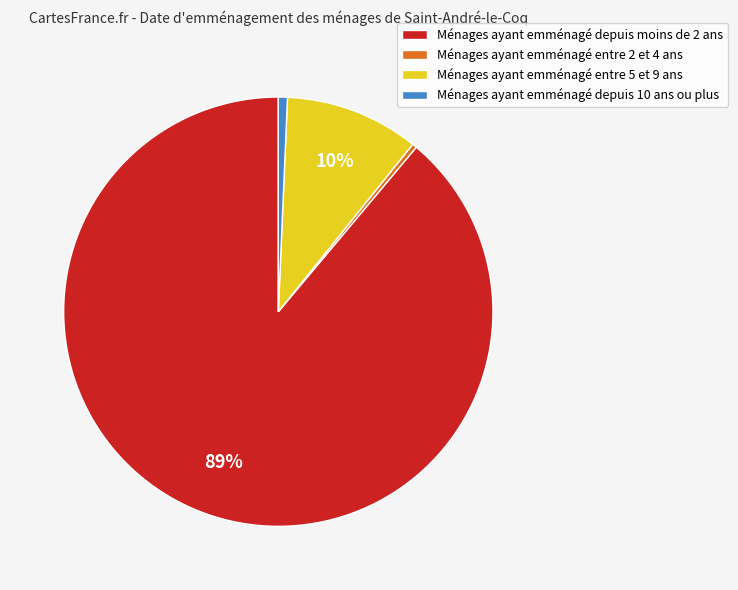

To the nearest percent, what portion does Ménages ayant emménagé depuis 10 ans ou plus represent?

1%